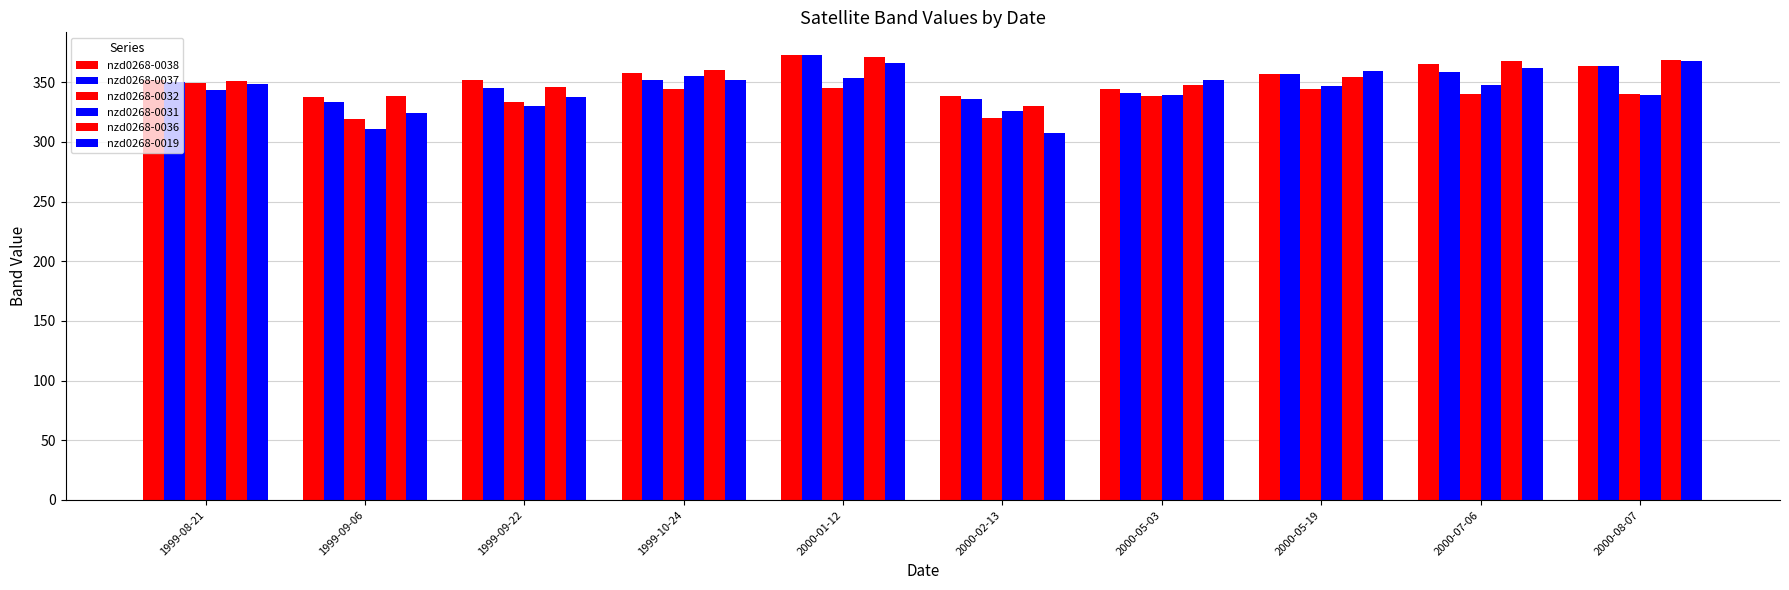

The nzd0268-0019 series shows 359.4 at 2000-05-19. True or false?

True